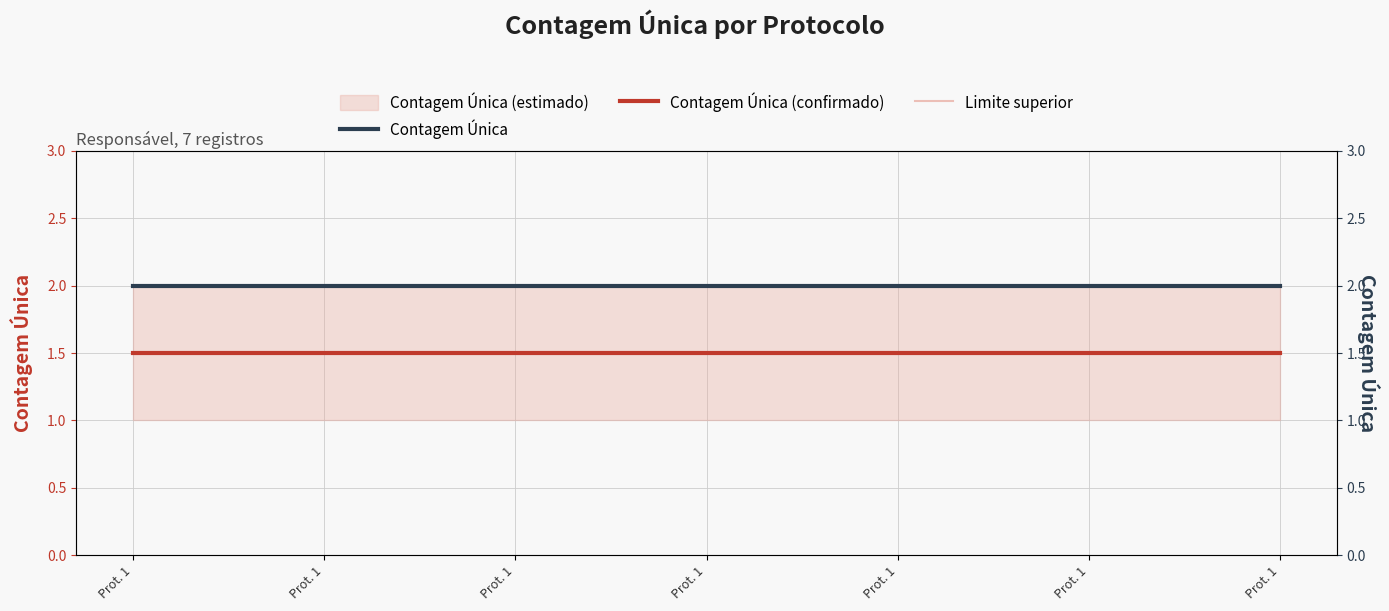

At Prot. 1, list the series in order from smallest to largest.

Contagem Única (confirmado), Contagem Única, Limite superior